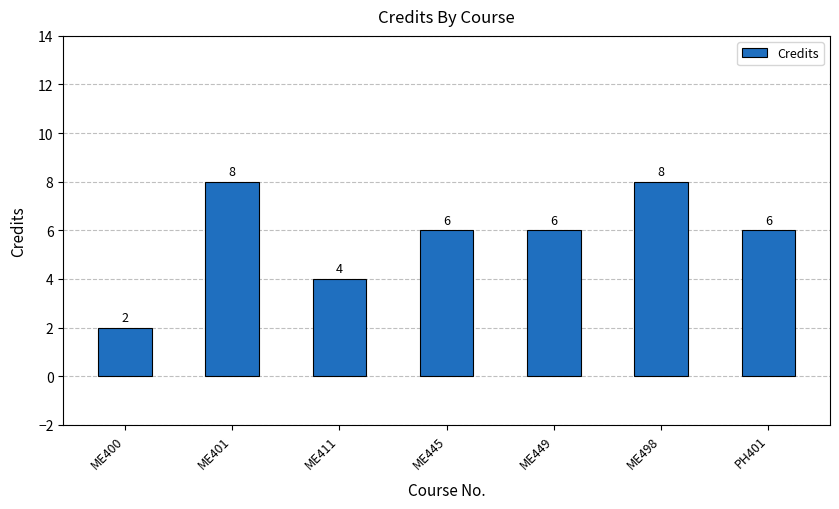

Does the chart contain stacked bars?

No